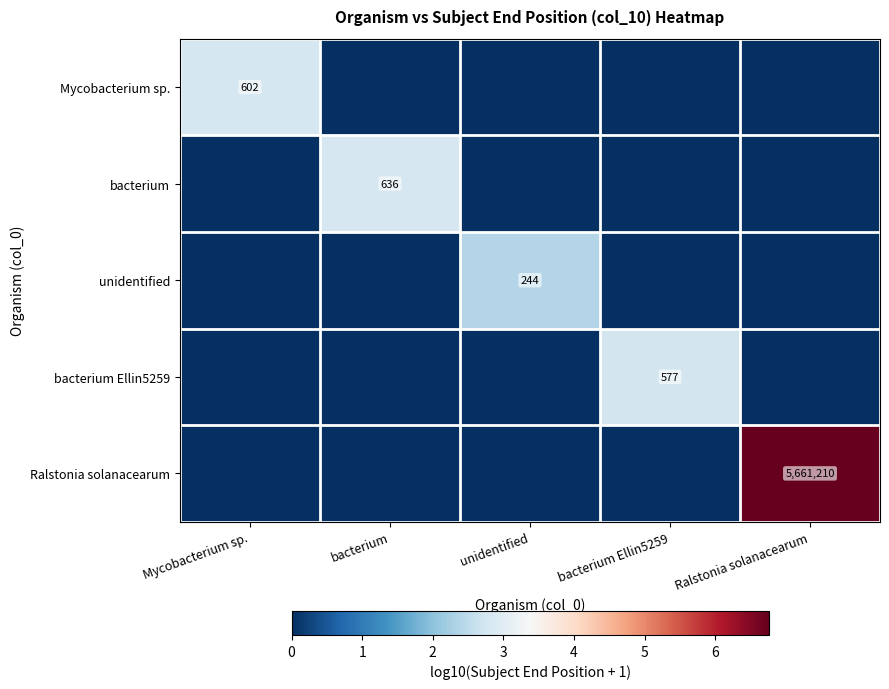

Count the number of categories in the chart.

5